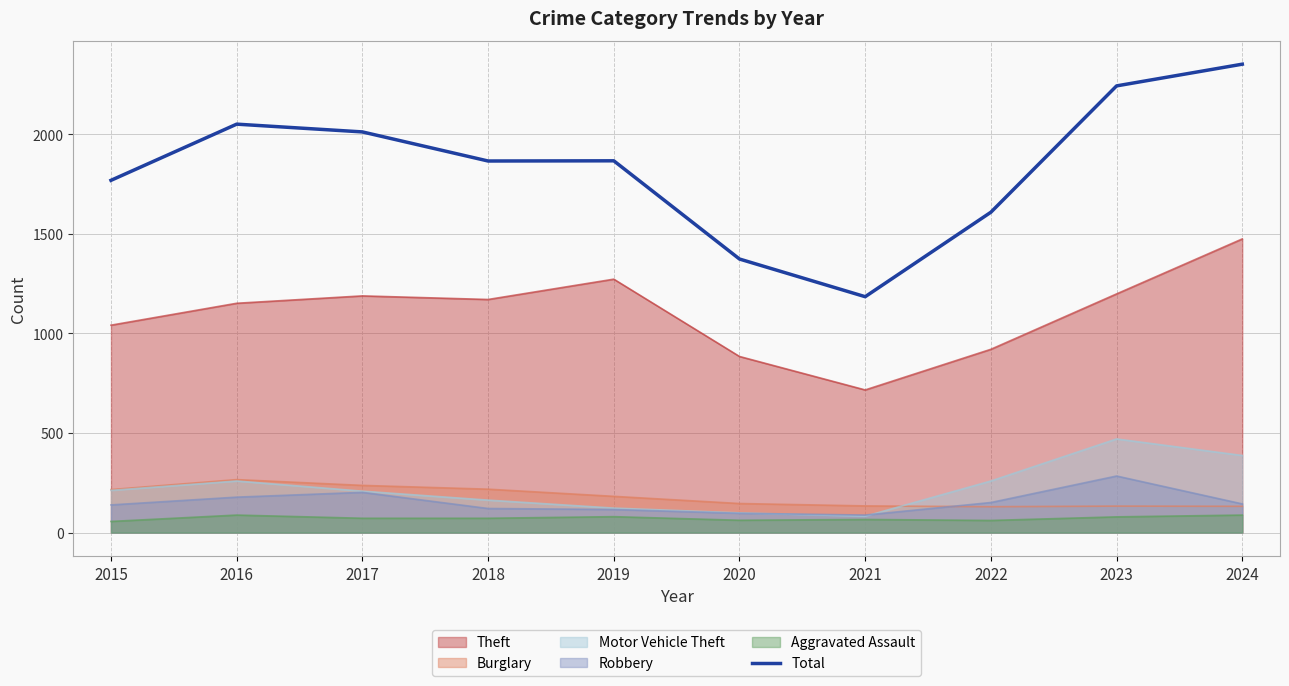

Between 2024 and 2023, which is larger?

2024